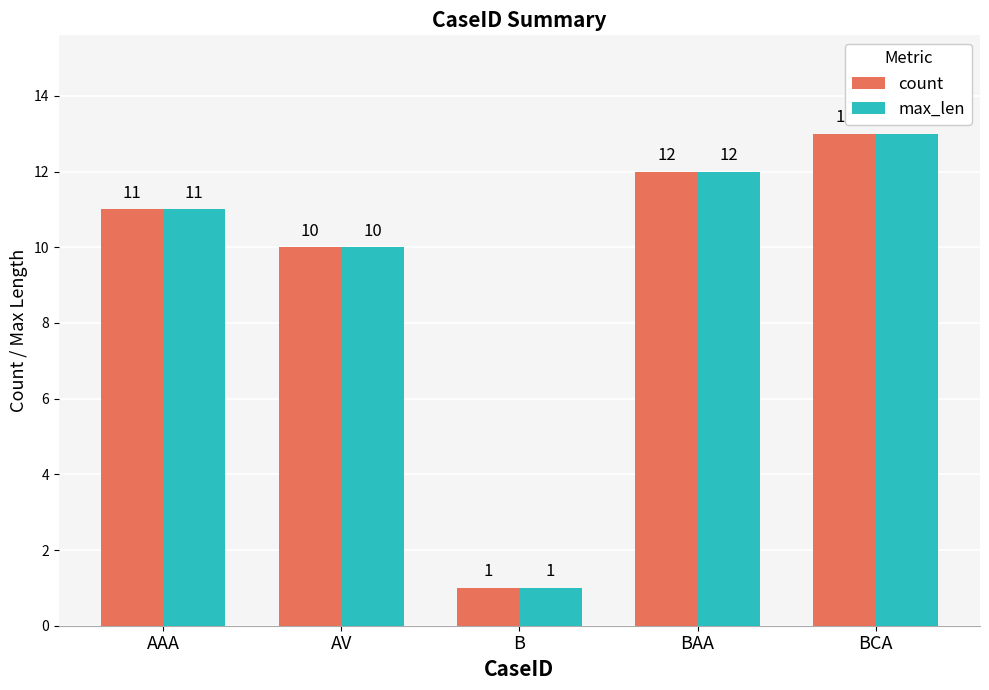

What is the average value of the count series?

9